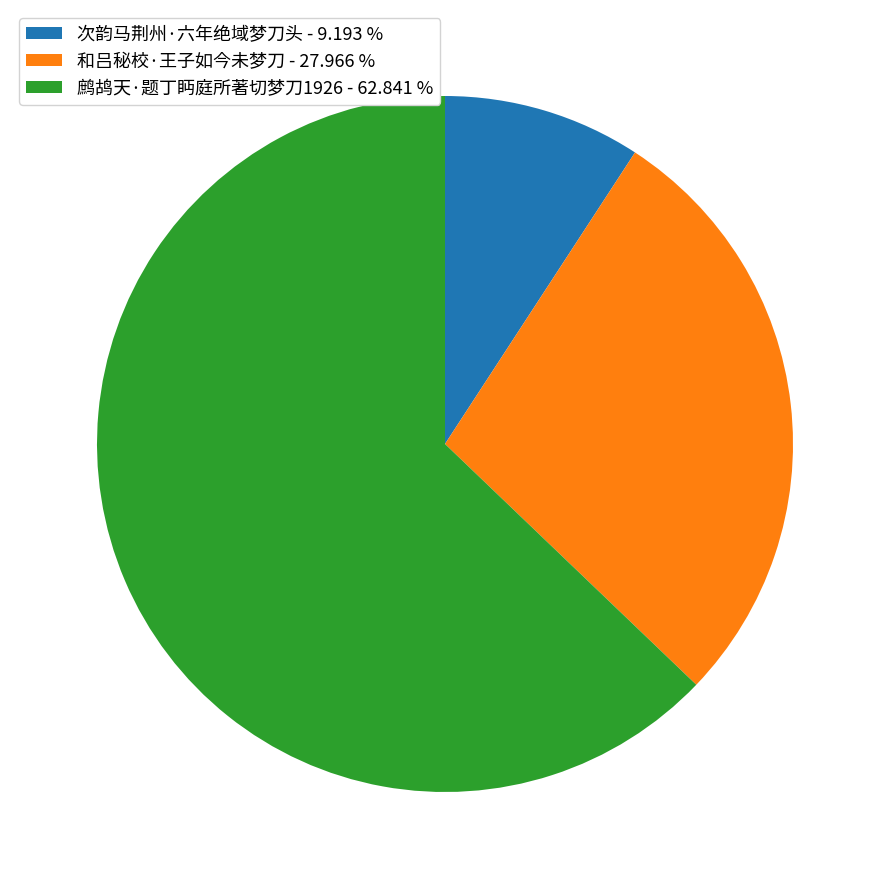

Which category has the smallest portion of the pie?

次韵马荆州·六年绝域梦刀头